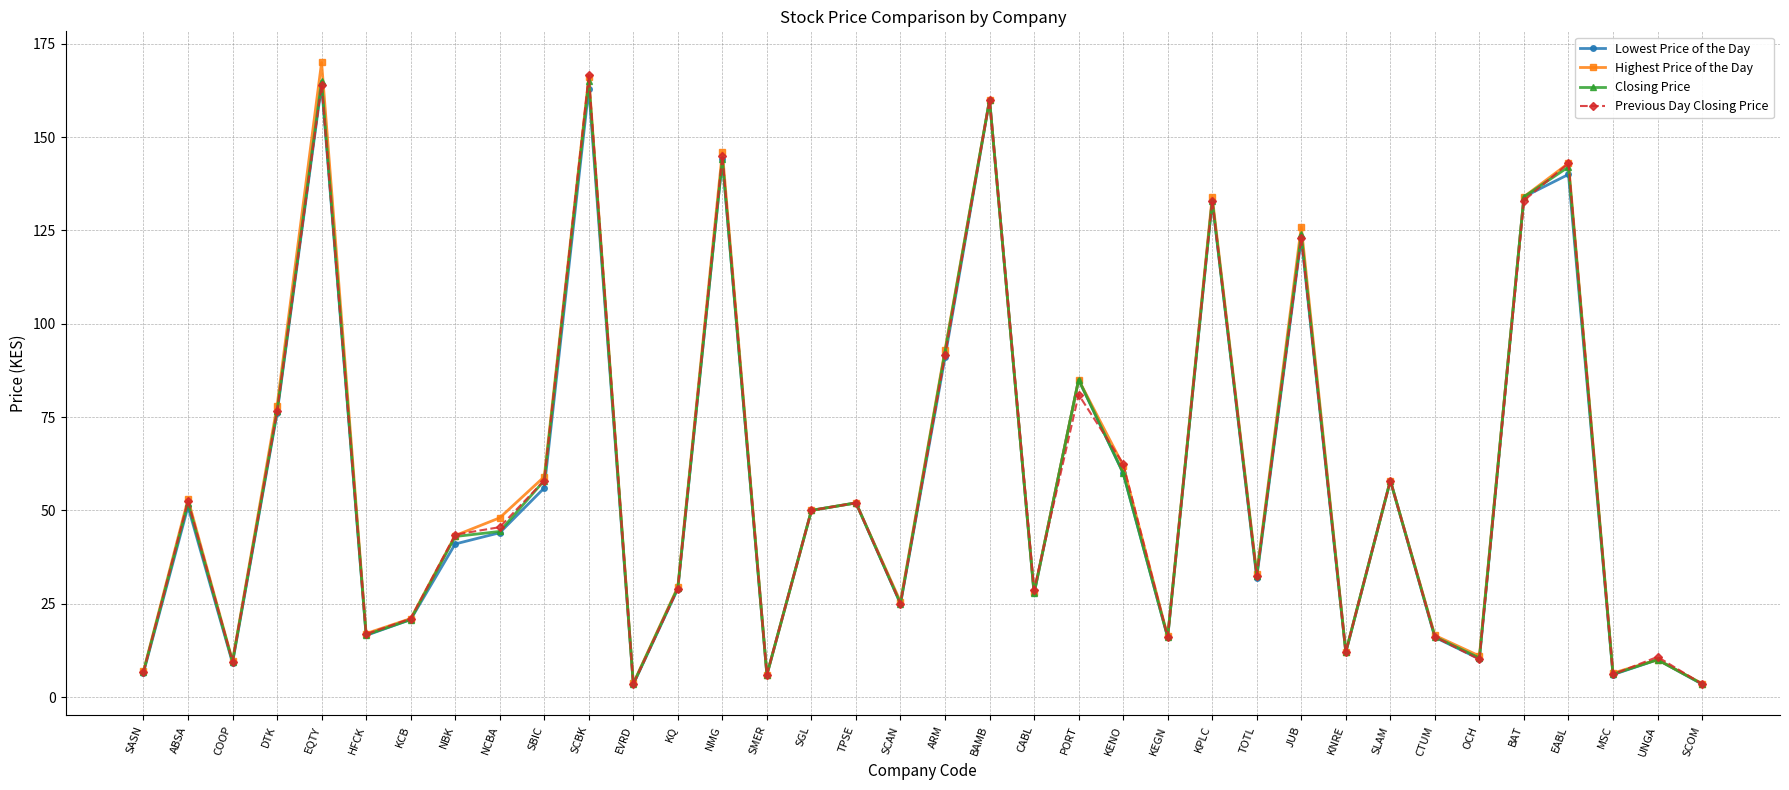

At how many categories does at least one series exceed 24?

23